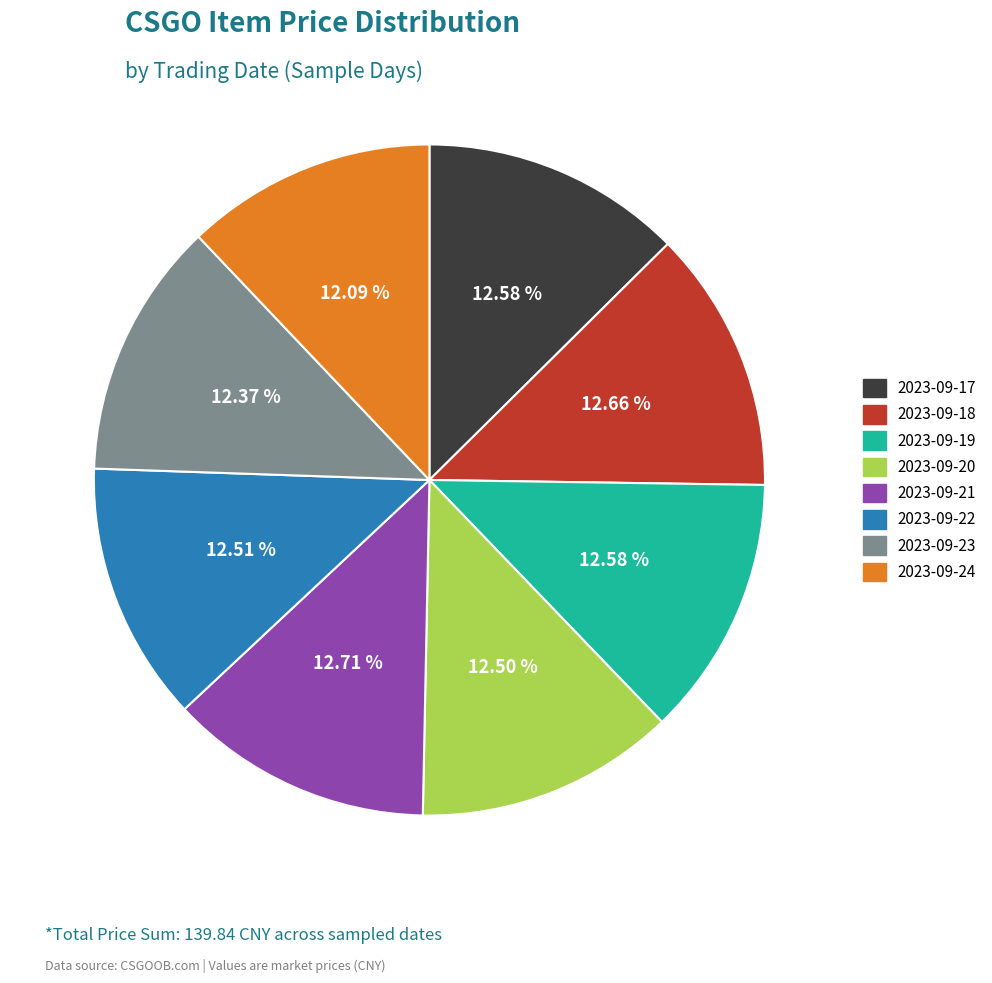

Count the number of slices in the pie.

8